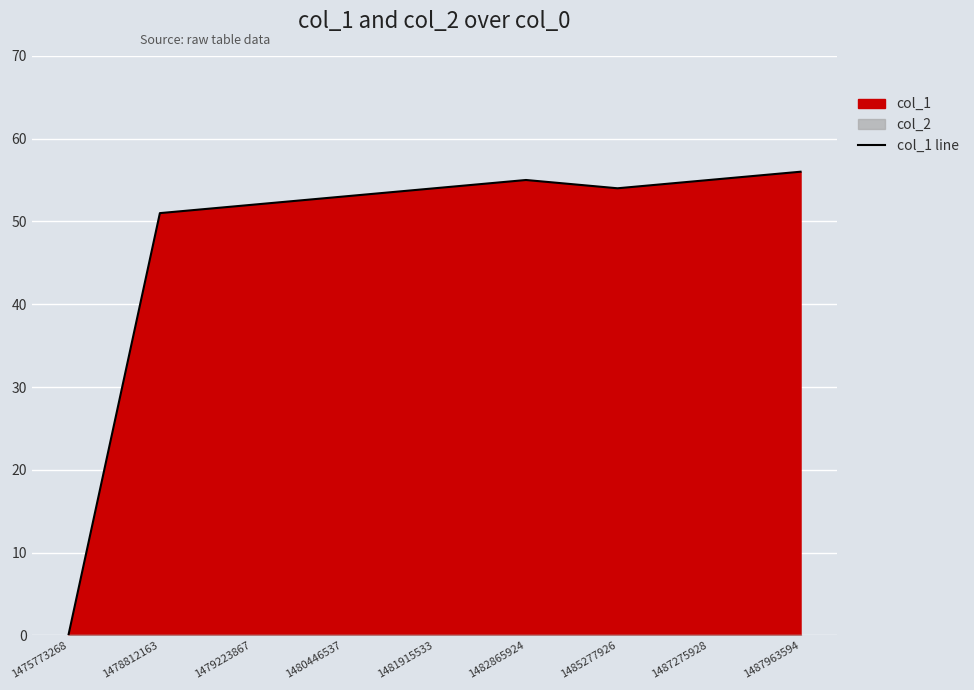

Reading right to left, list all the values displayed in this chart.

1487963594=56	1487275928=55	1485277926=54	1482865924=55	1481915533=54	1480446537=53	1479223867=52	1478812163=51	1475773268=0